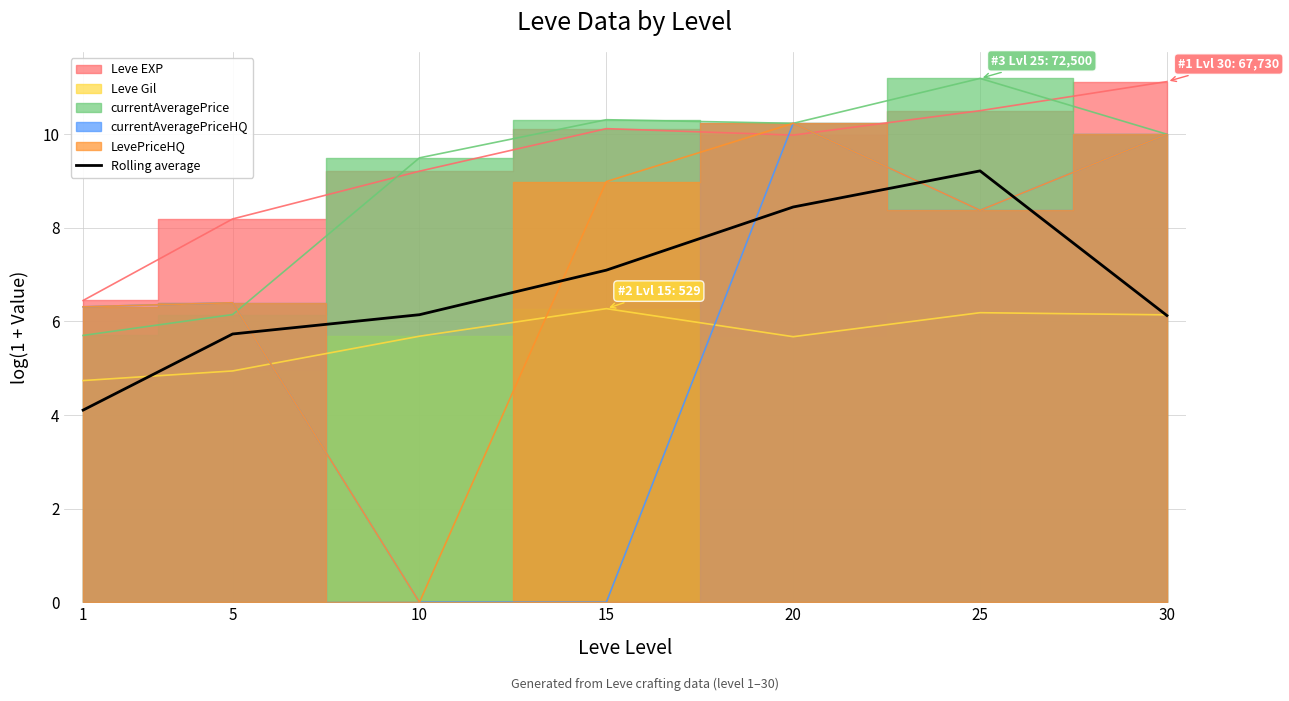

The Rolling average series shows 2.0 at 15. True or false?

False